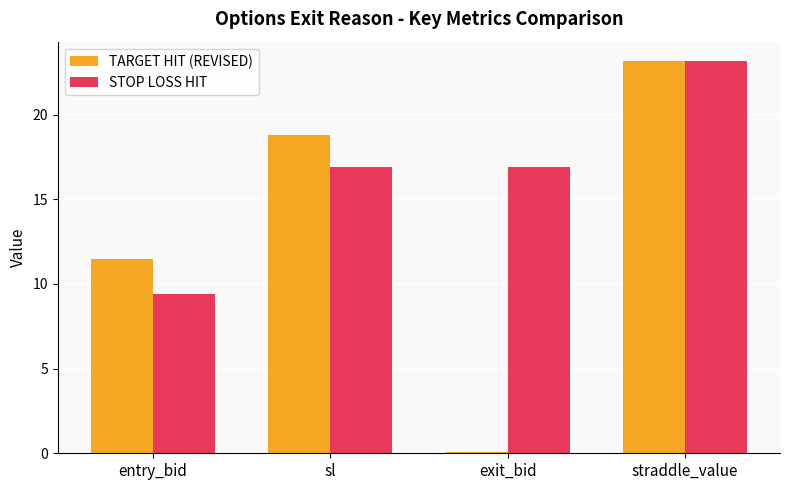

What is the sum of all STOP LOSS HIT values?

66.4